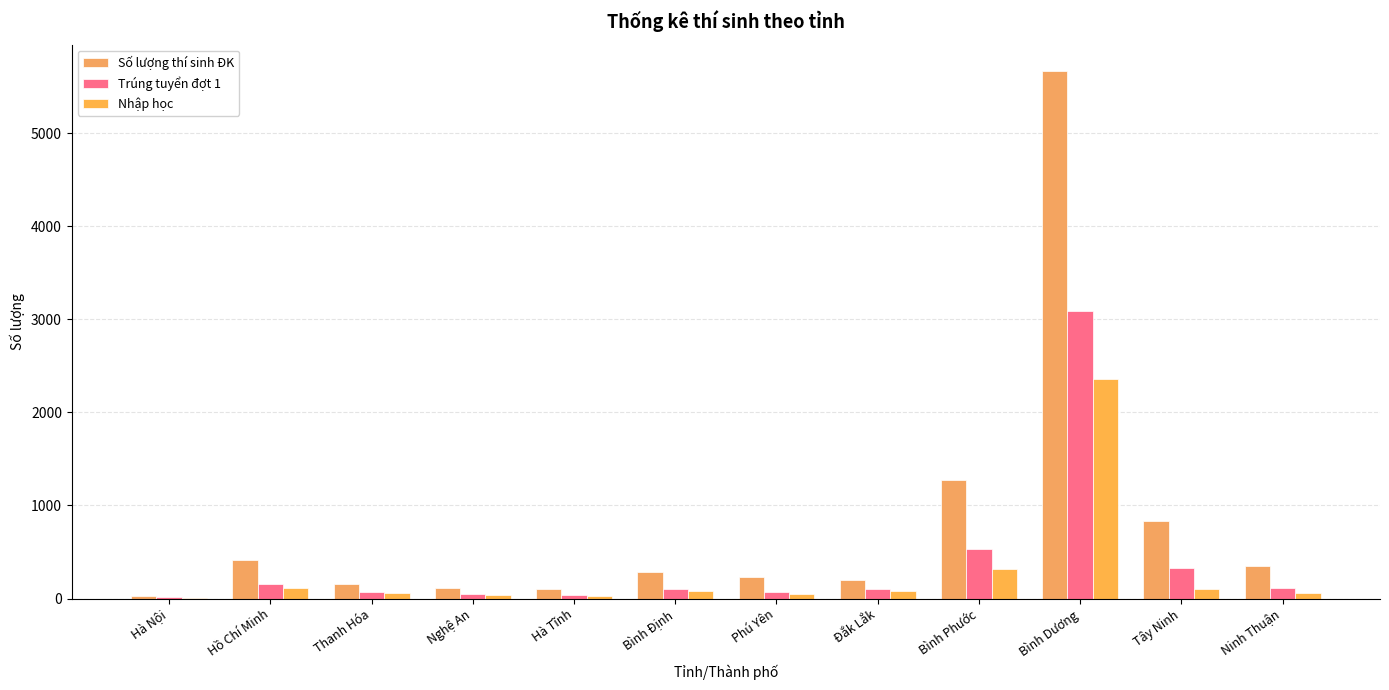

What is the maximum value shown in the chart?

5666